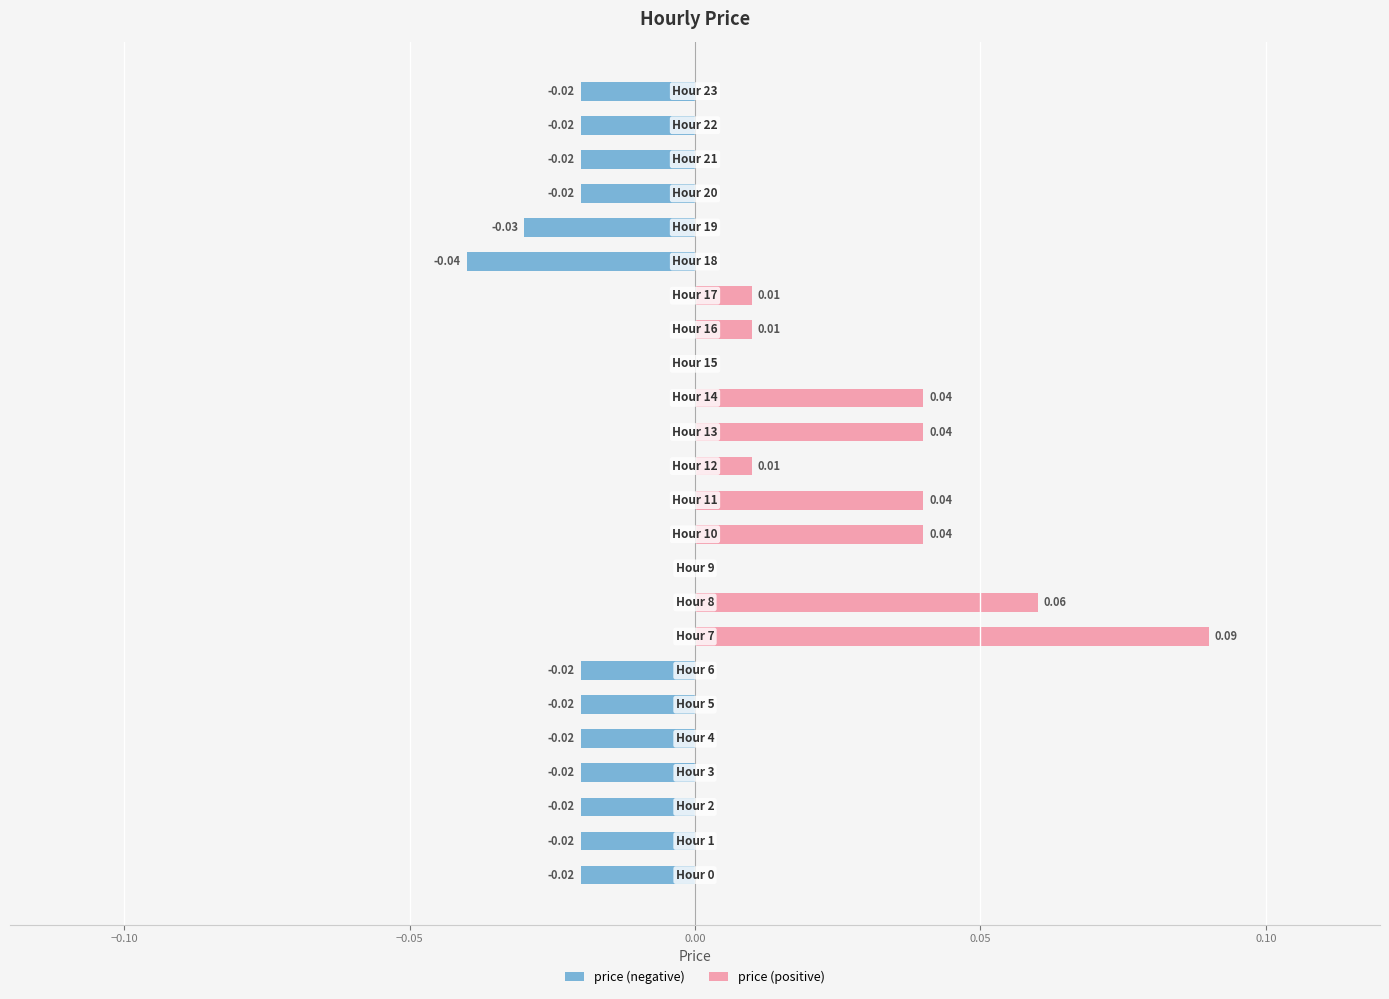

What is the difference between the maximum and minimum values in the price (positive) series?

0.1